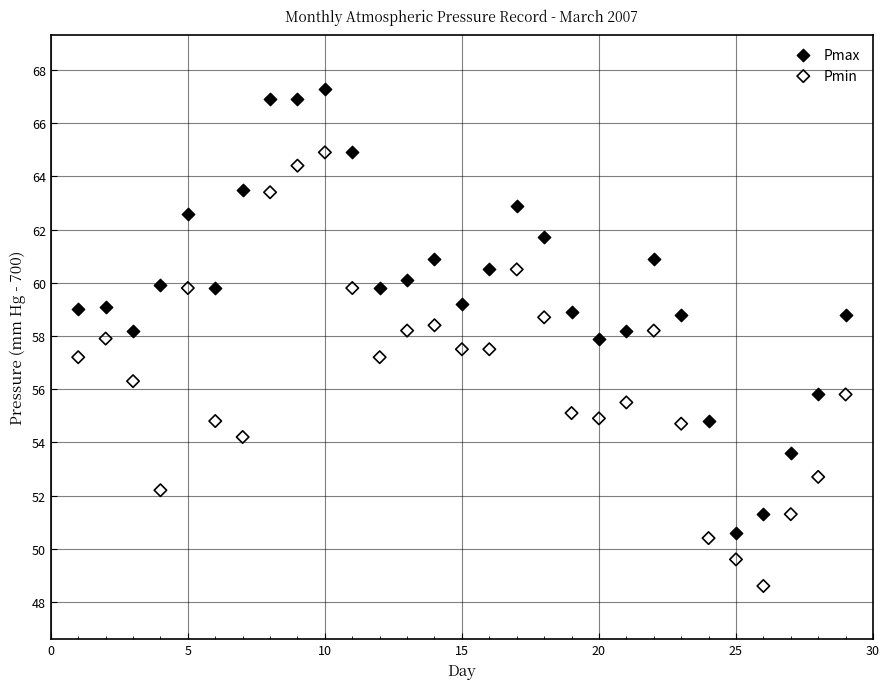

Which series has the largest Y range (max minus min)?

Pmax